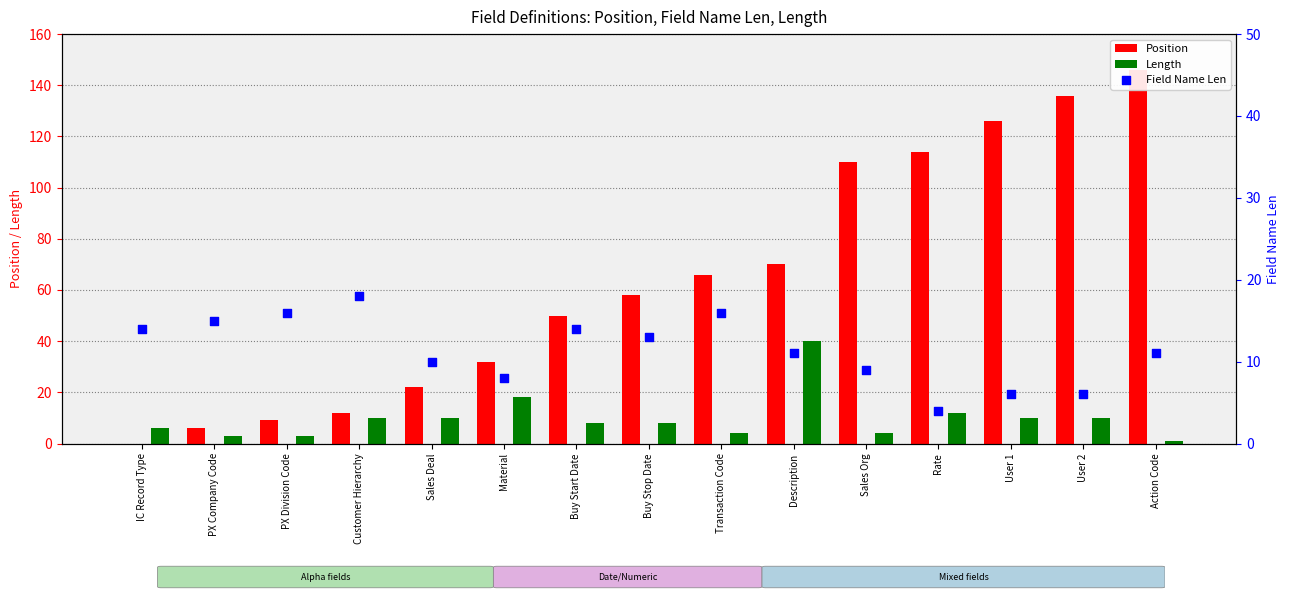

Which series reaches the maximum Y coordinate?

Position